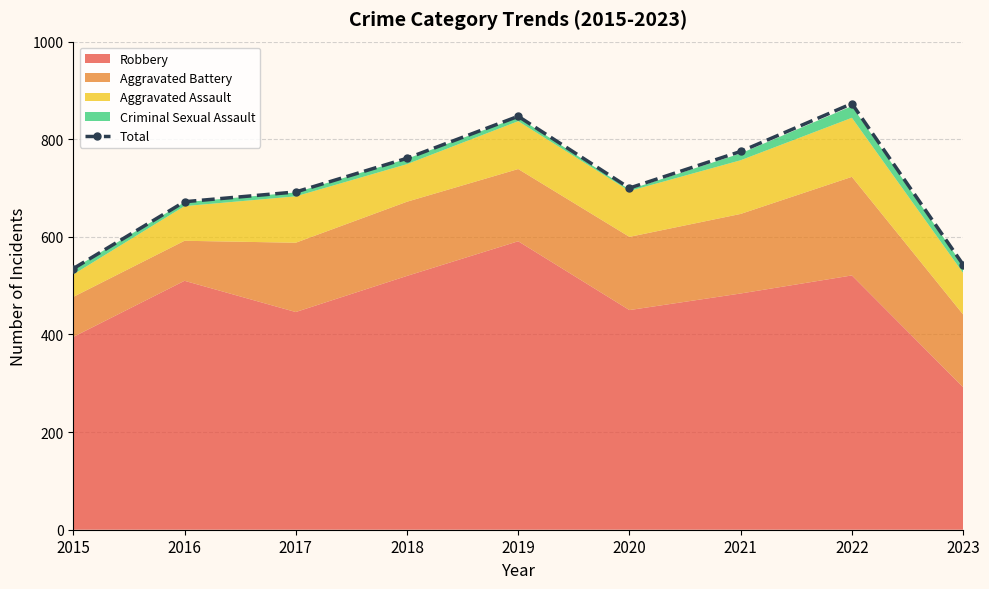

What is the sum of the values at 2022 and 2015?

1408